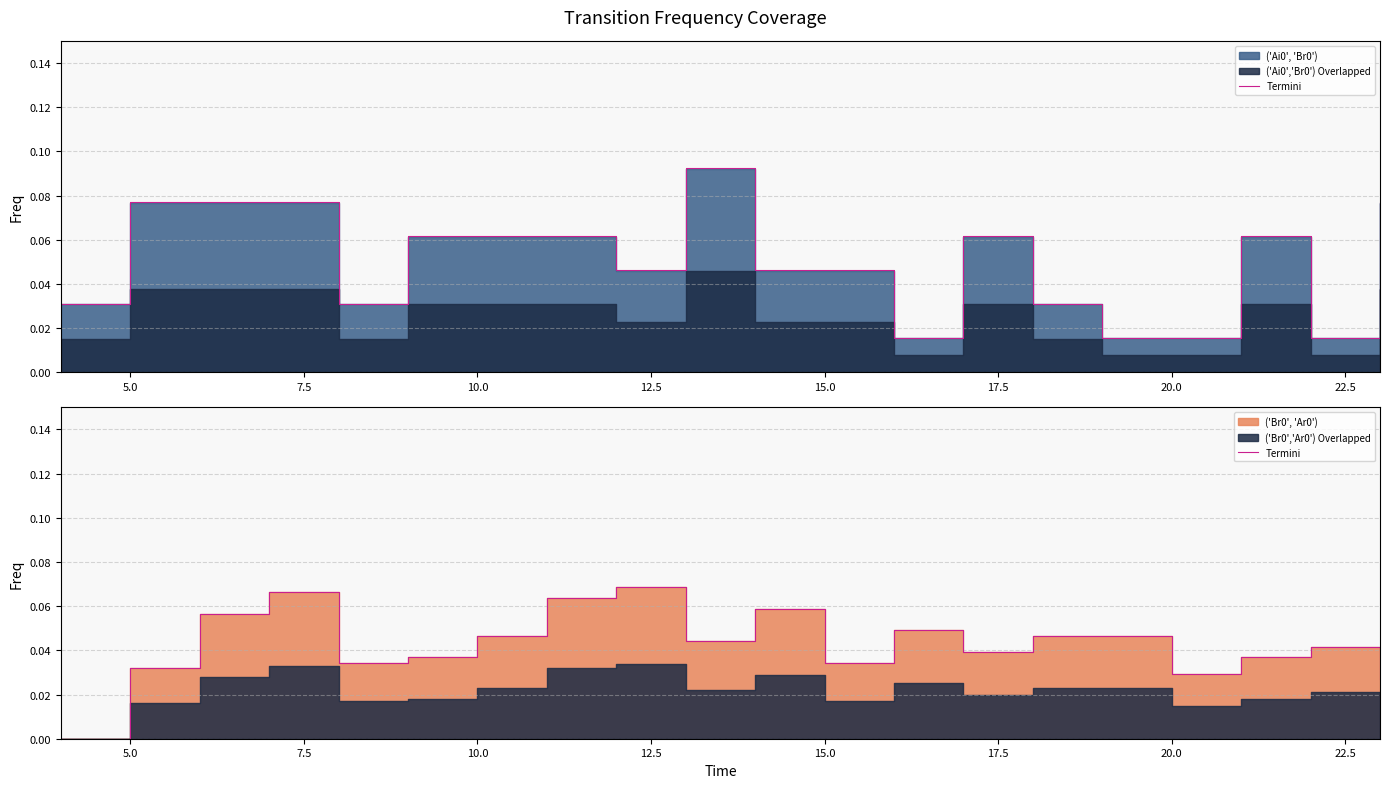

What is the label of the 12th point from the right?

22.5